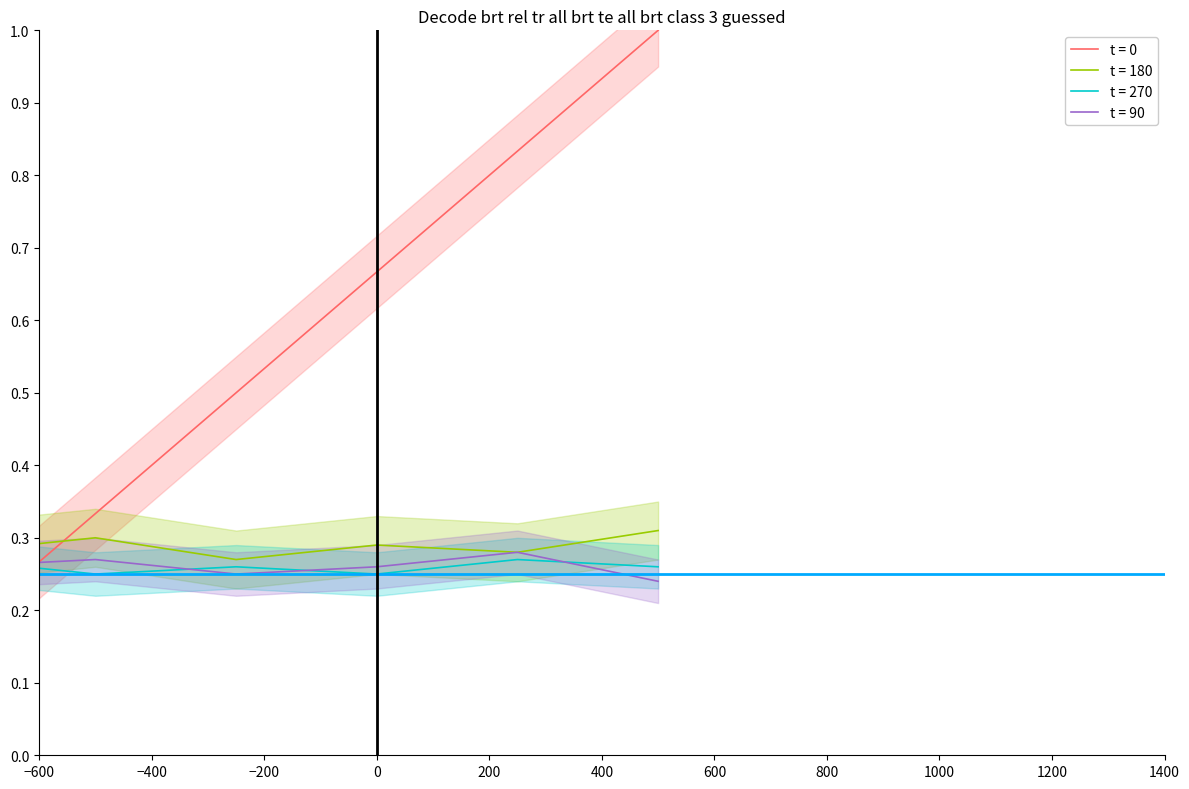

What is the difference between the maximum and minimum values?

0.8